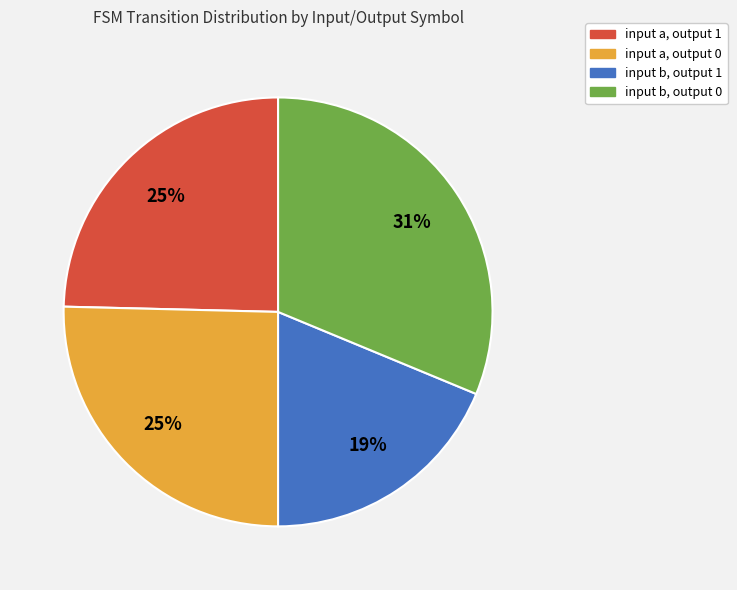

What percentage is the input b, output 0 slice, to the nearest percent?

31%